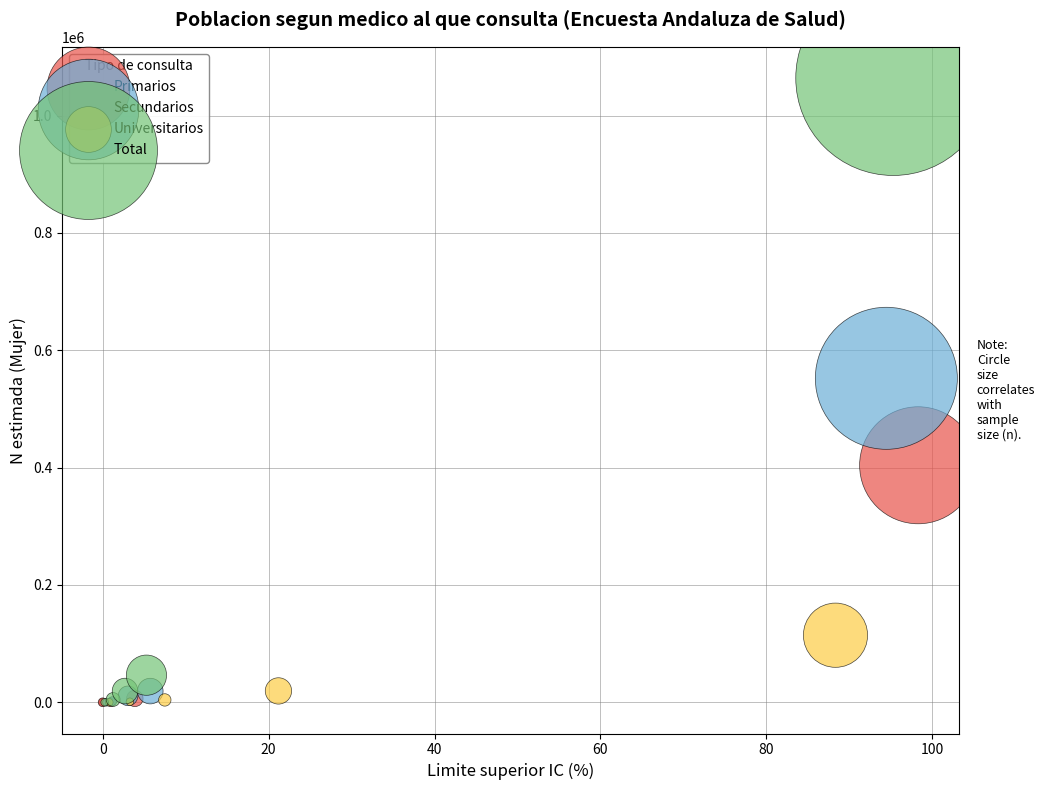

Which series has the largest Y range (max minus min)?

Total